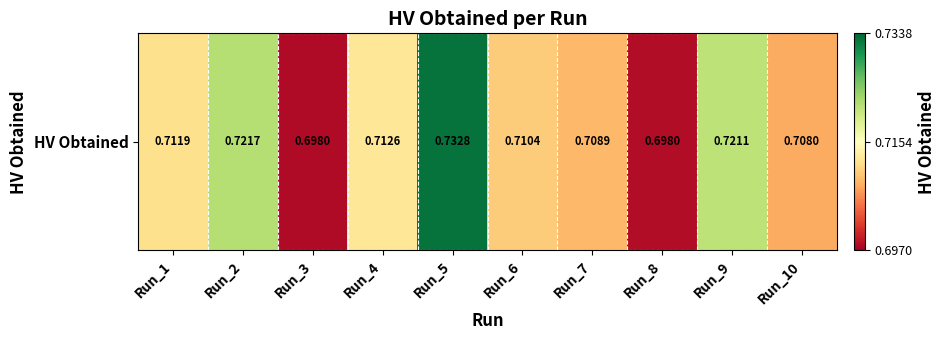

Which label corresponds to the smallest value in the chart?

Run_3